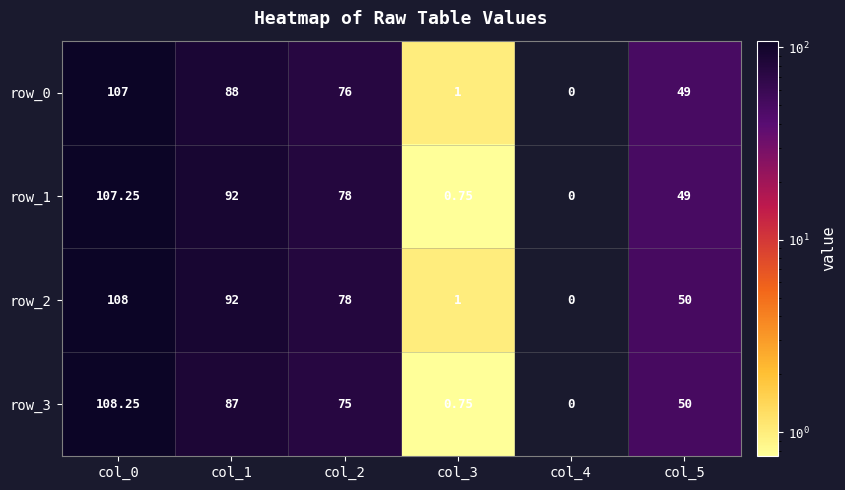

At which label does row_1 reach its peak?

col_0